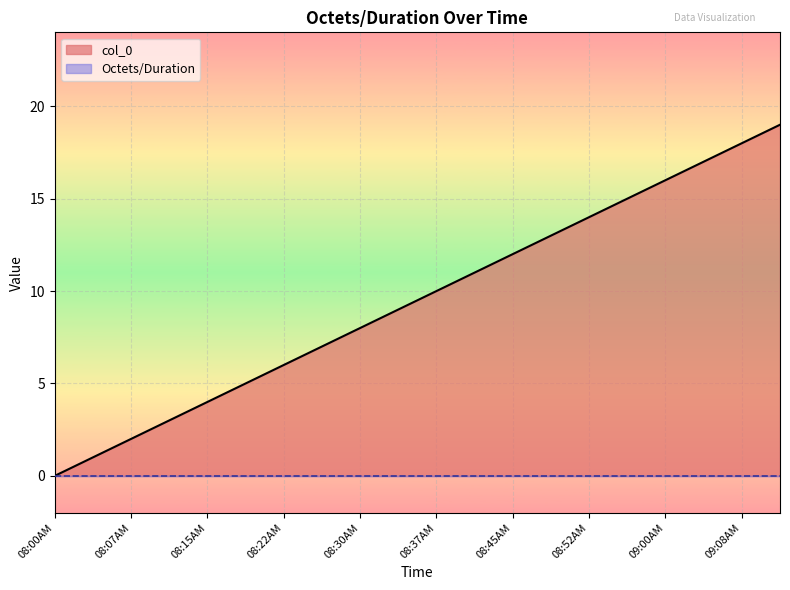

List the labels in order of value, smallest first.

08:00AM, 08:03AM, 08:07AM, 08:11AM, 08:15AM, 08:18AM, 08:22AM, 08:26AM, 08:30AM, 08:34AM, 08:37AM, 08:41AM, 08:45AM, 08:49AM, 08:52AM, 08:56AM, 09:00AM, 09:04AM, 09:08AM, 09:11AM